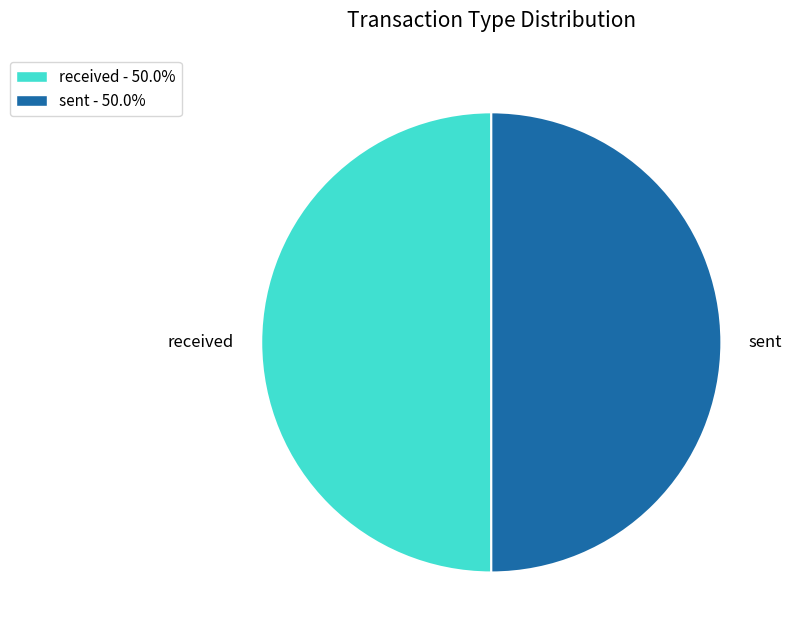

Combined, do sent and received account for over 50%?

Yes